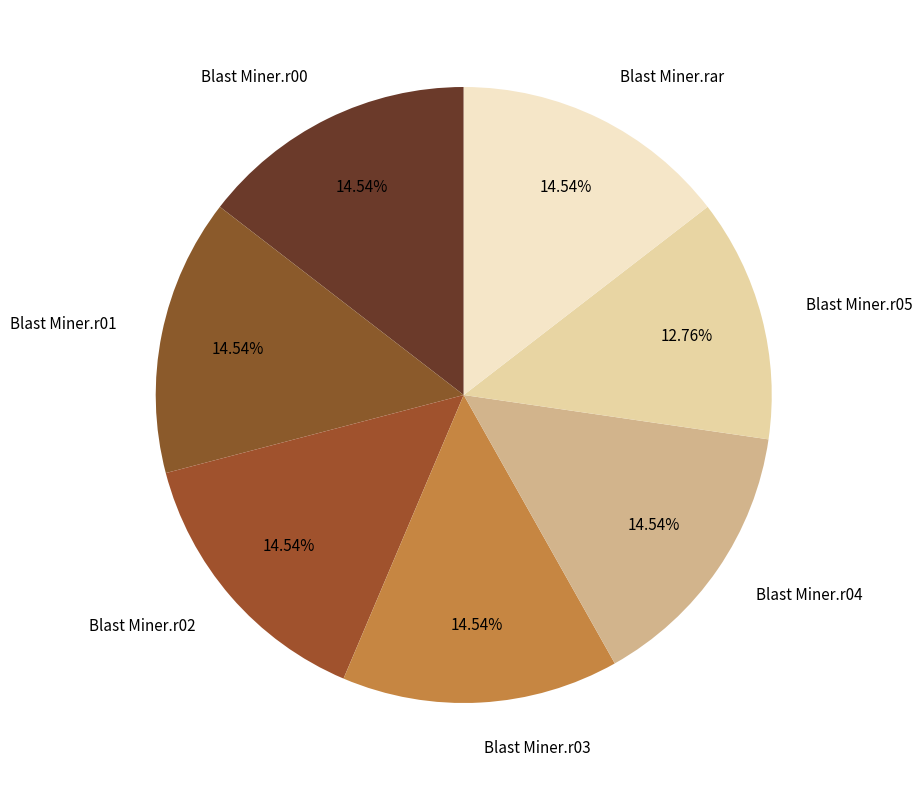

Does Blast Miner.r05 account for over 50% of the chart?

No